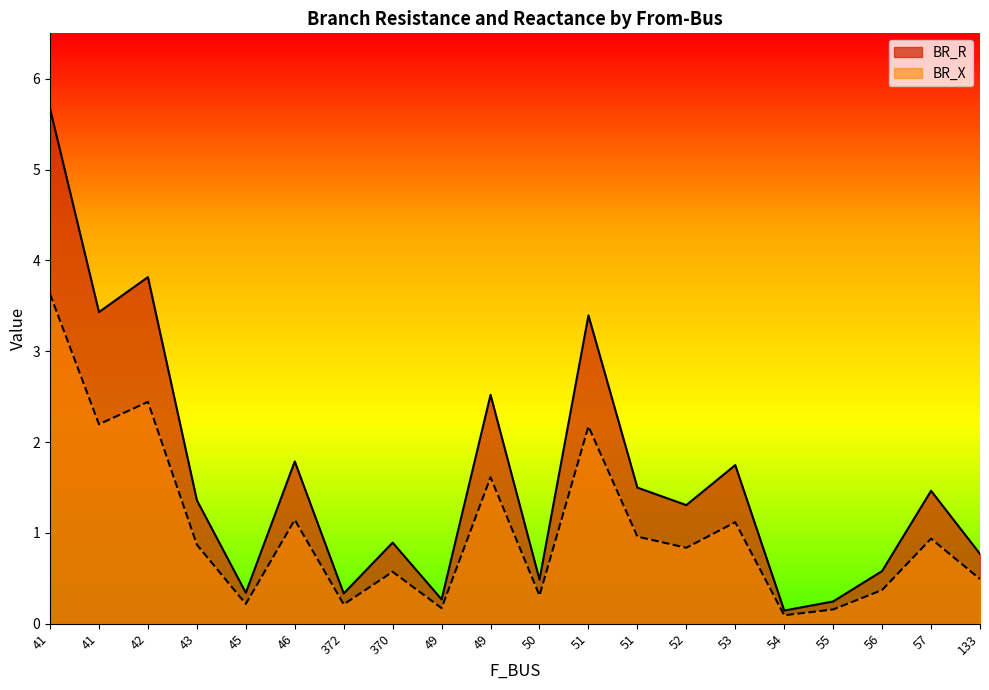

Reading left to right, list all the values displayed in this chart.

BR_R: 41=5.7	41=3.4	42=3.8	43=1.4	45=0.3	46=1.8	372=0.3	370=0.9	49=0.3	49=2.5	50=0.5	51=3.4	51=1.5	52=1.3	53=1.7	54=0.1	55=0.2	56=0.6	57=1.5	133=0.8
BR_X: 41=3.6	41=2.2	42=2.4	43=0.9	45=0.2	46=1.1	372=0.2	370=0.6	49=0.2	49=1.6	50=0.3	51=2.2	51=1.0	52=0.8	53=1.1	54=0.1	55=0.2	56=0.4	57=0.9	133=0.5